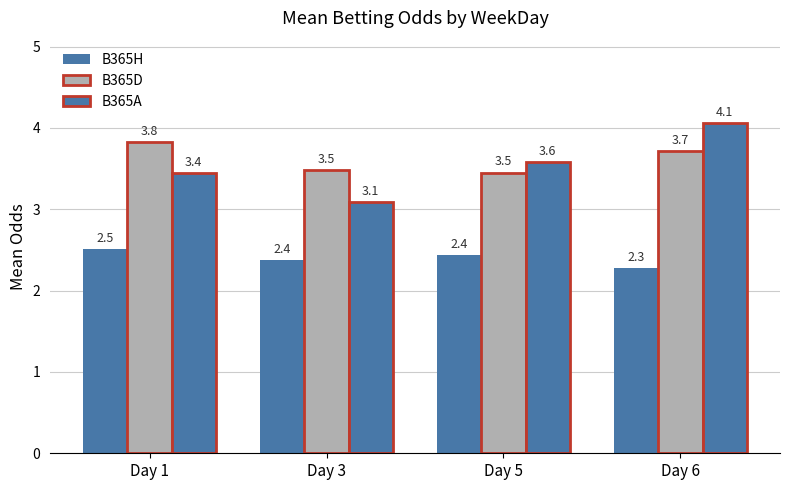

Count the number of categories in the chart.

4